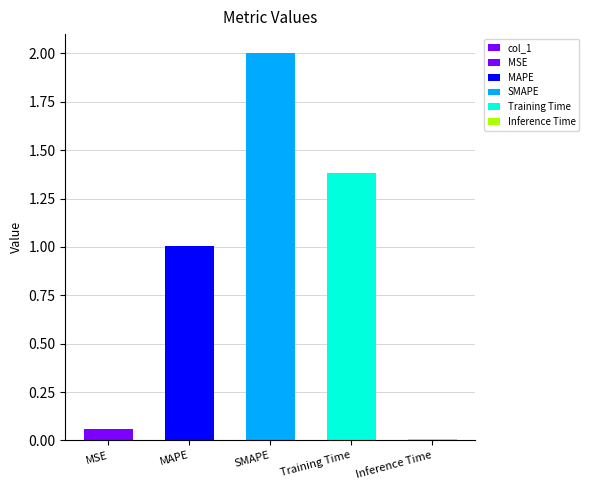

What is the change in value from MSE to Inference Time?

-0.1